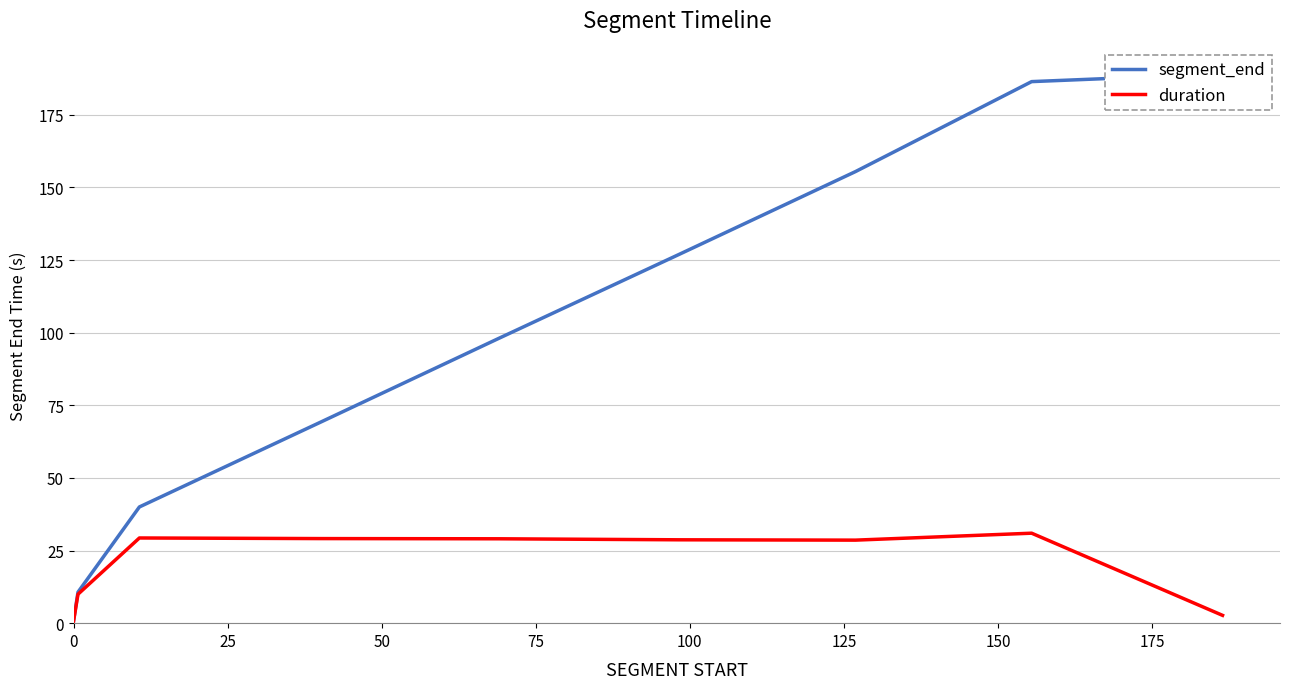

Is this an area chart (filled region under the line)?

No